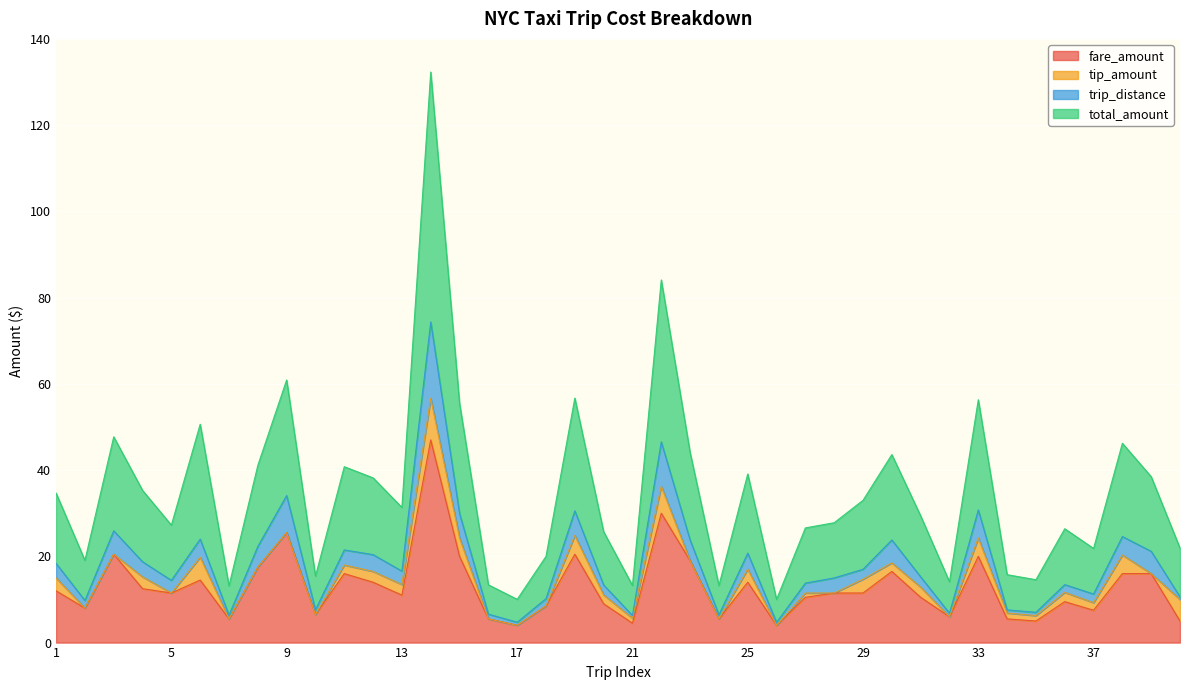

List the labels in order of trip_distance value, smallest first.

26, 17, 21, 7, 24, 16, 32, 35, 34, 10, 2, 18, 40, 37, 20, 36, 27, 5, 28, 31, 13, 29, 1, 4, 12, 25, 39, 11, 8, 23, 30, 6, 38, 3, 15, 19, 33, 9, 22, 14